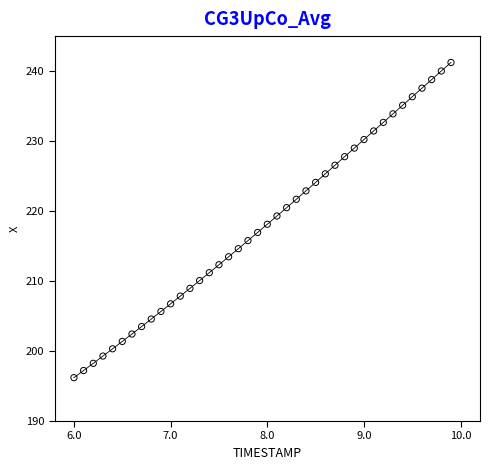

What is the range of Y values (max minus min)?

45.0